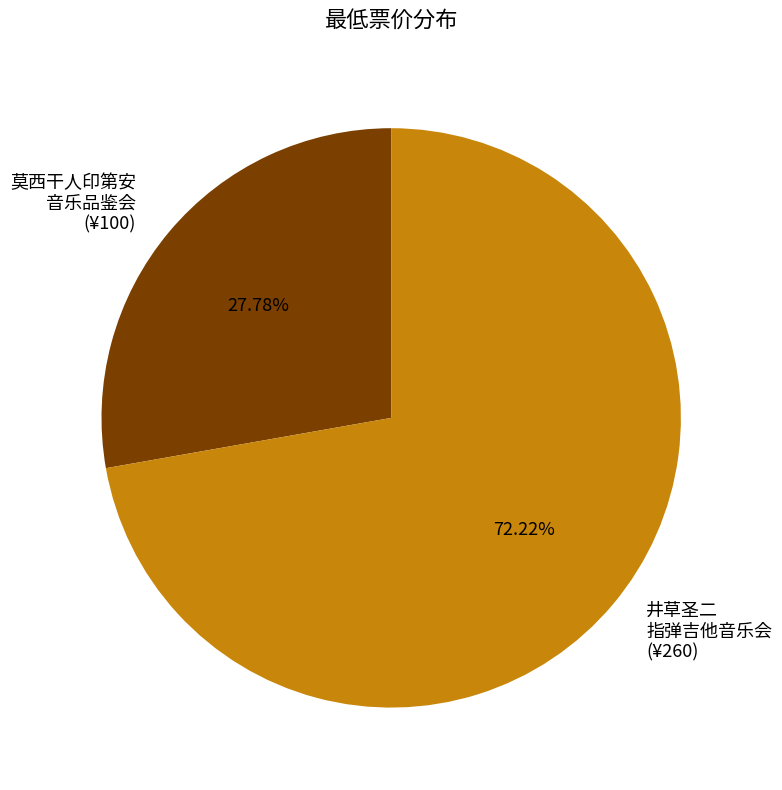

Does any single category account for the majority?

Yes